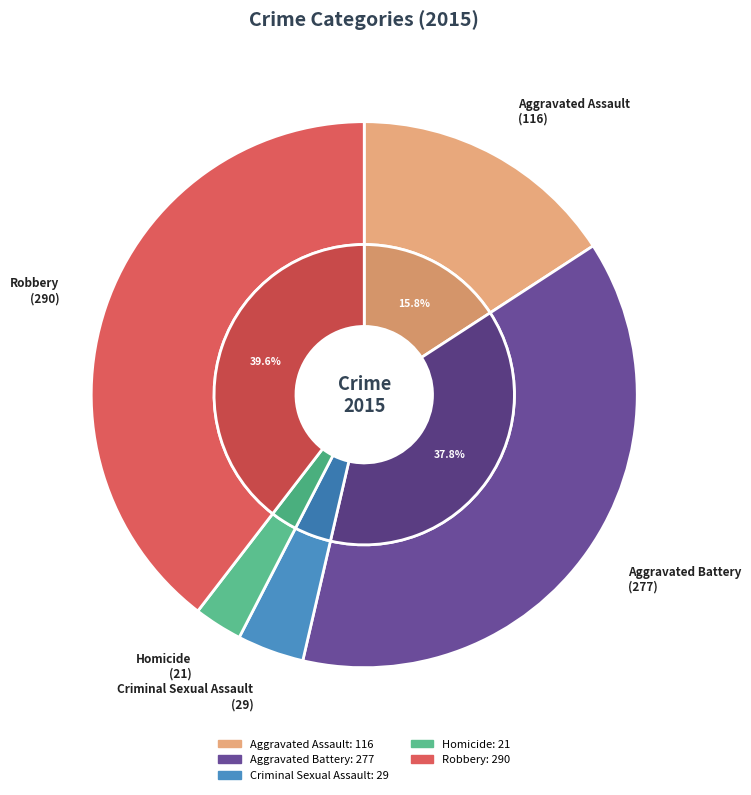

What is the change in value from Aggravated Battery to Homicide?

-256